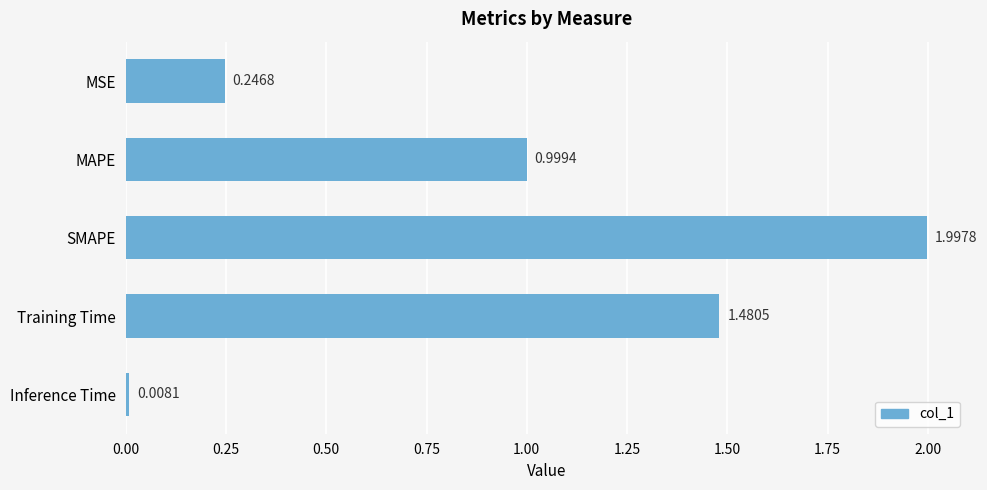

List the labels in order of value, smallest first.

Inference Time, MSE, MAPE, Training Time, SMAPE